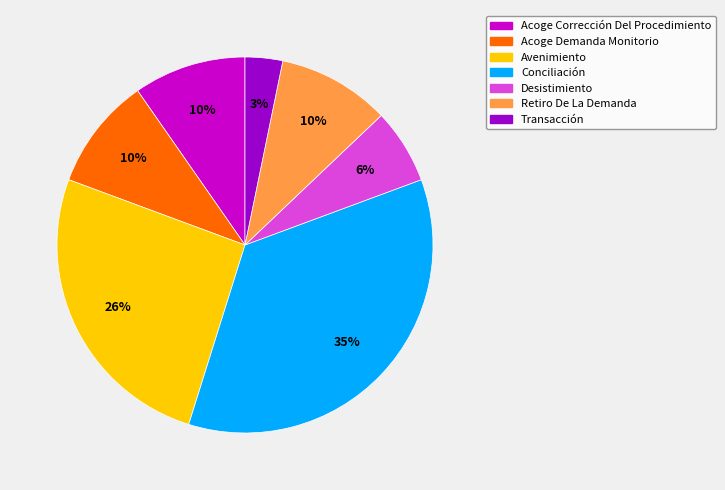

To the nearest percent, what is the difference between the Transacción and Desistimiento slice percentages?

3%